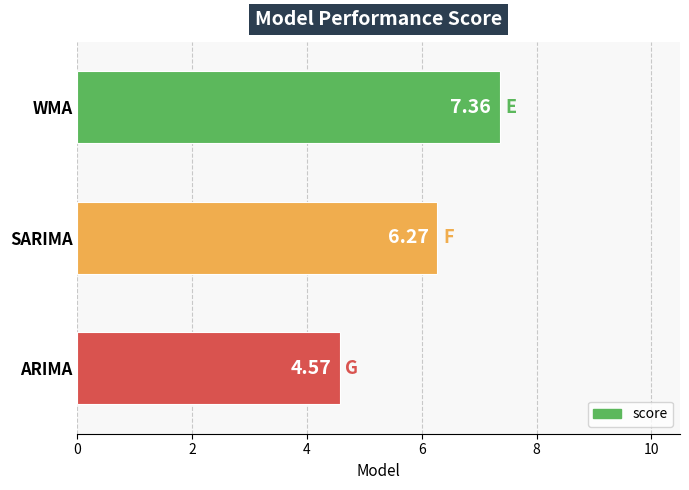

Between SARIMA and ARIMA, which is larger?

SARIMA